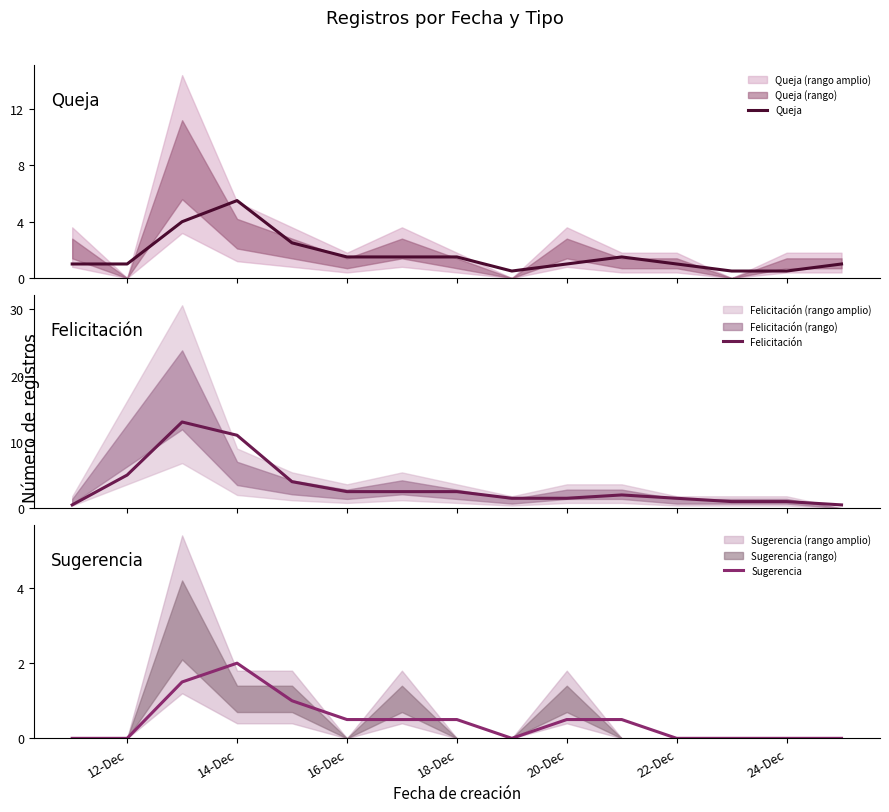

What are all the series names shown in the legend?

Queja, Felicitación, Sugerencia